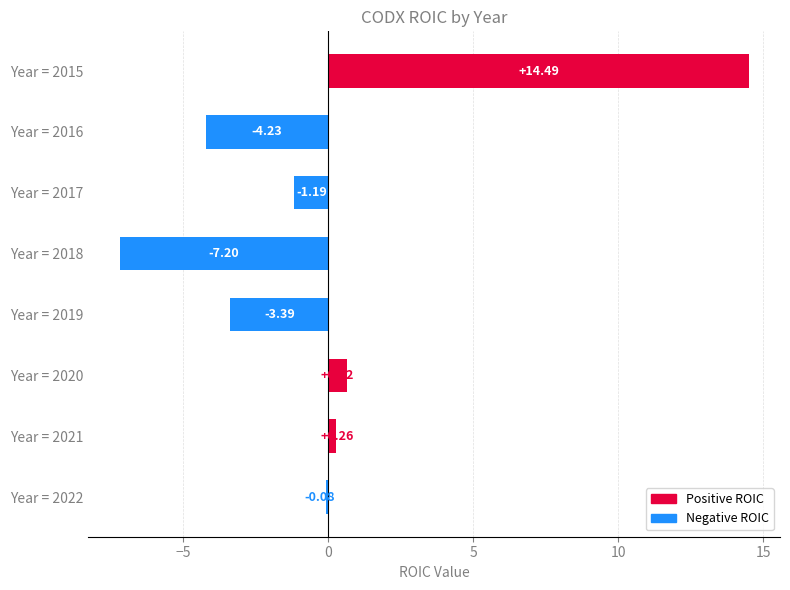

Does the chart contain any negative values?

Yes